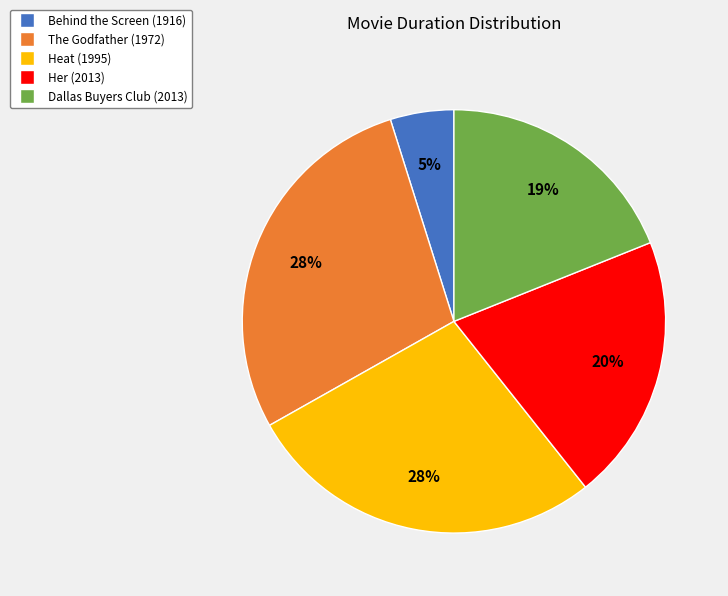

To the nearest percent, what is the difference between the Dallas Buyers Club (2013) and Heat (1995) slice percentages?

9%